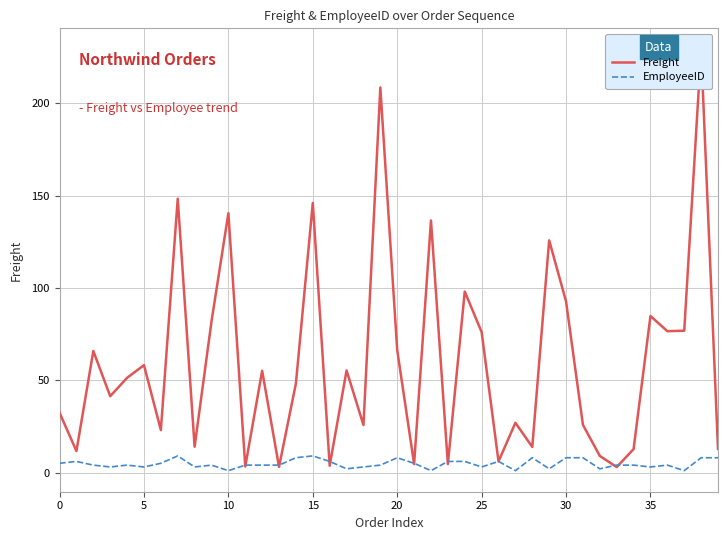

What is the spread (max minus min) of values at 37?

75.8